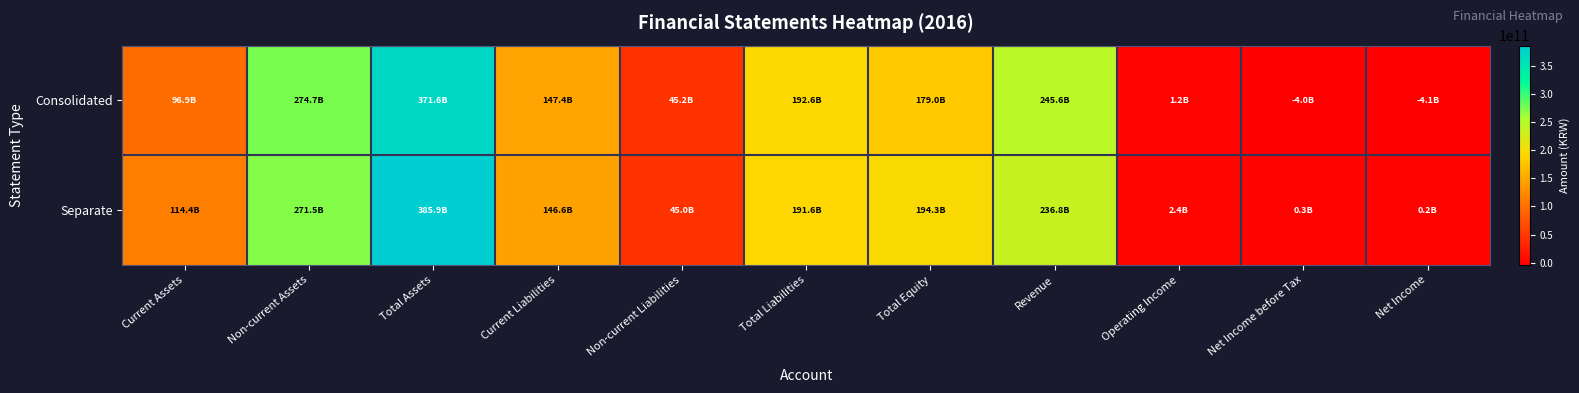

At Net Income, list the series in order from smallest to largest.

Consolidated, Separate